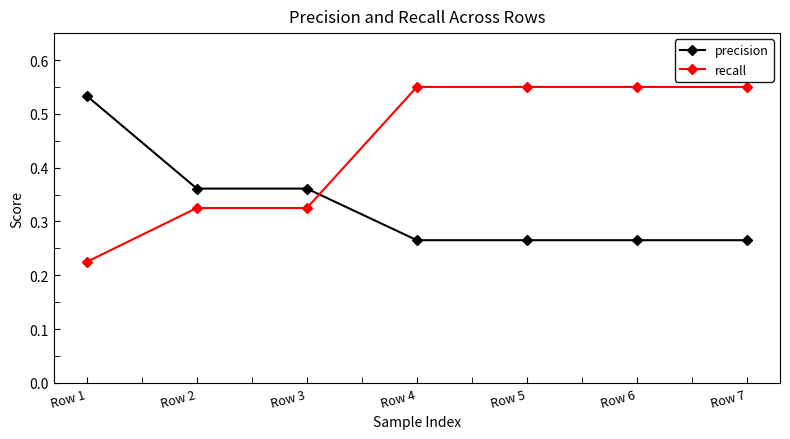

The value of precision at Row 3 is 0.2. True or false?

False